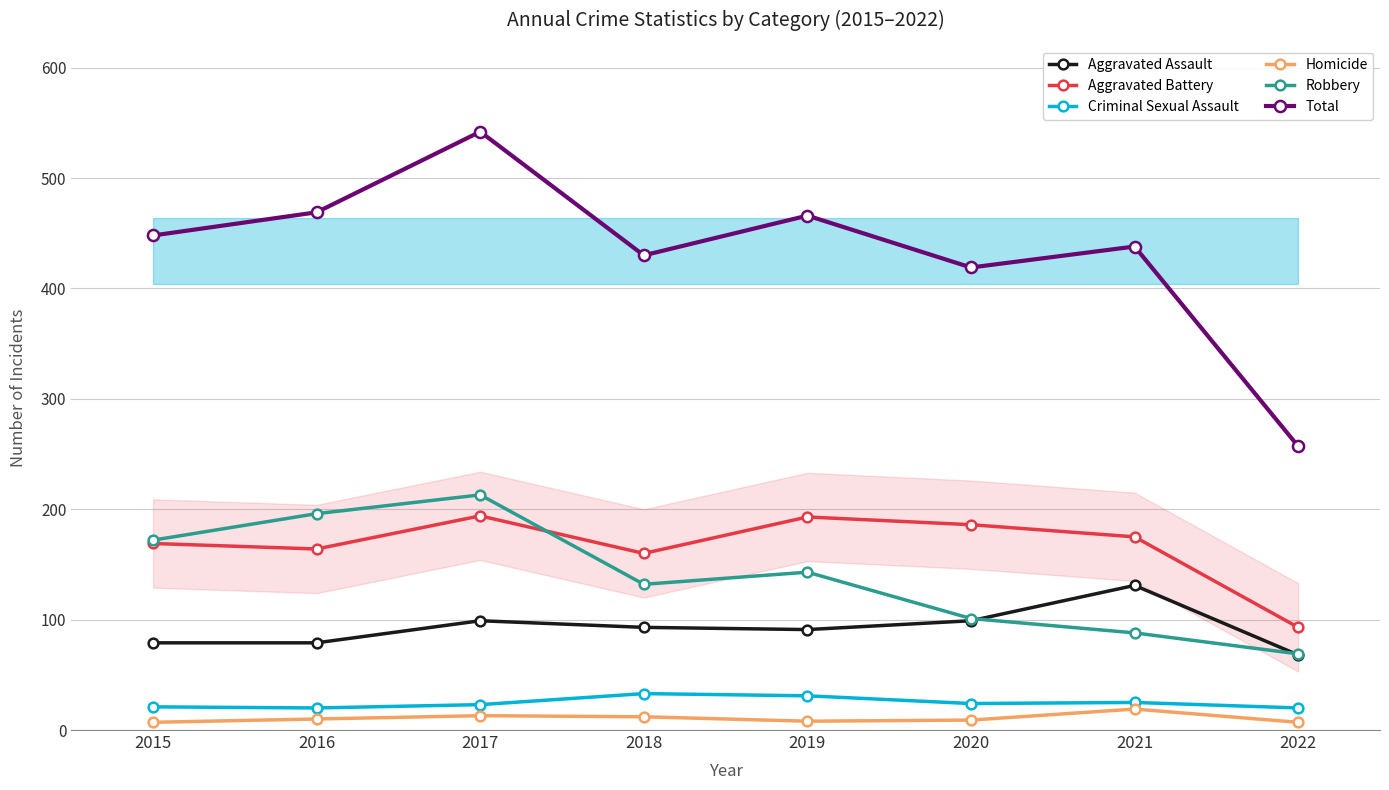

Which series changed the most between 2015 and 2020?

Robbery